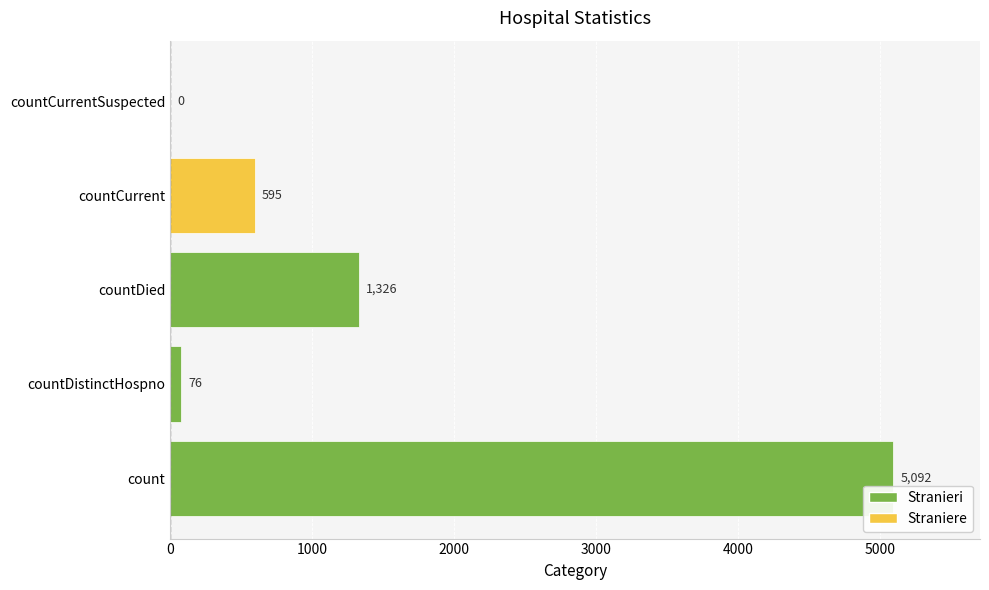

At which label is the value closest to 2546?

countDied